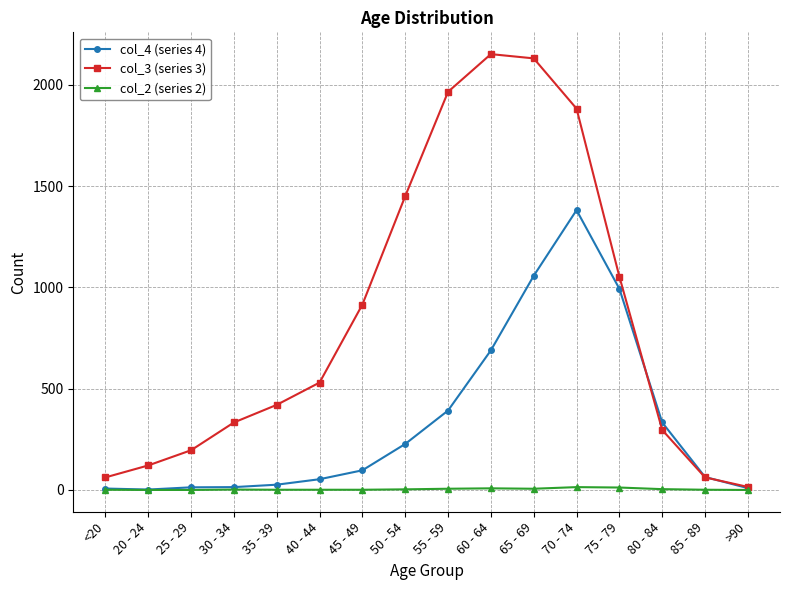

Where do col_3 (series 3) and col_4 (series 4) first cross each other?

75 - 79 and 80 - 84